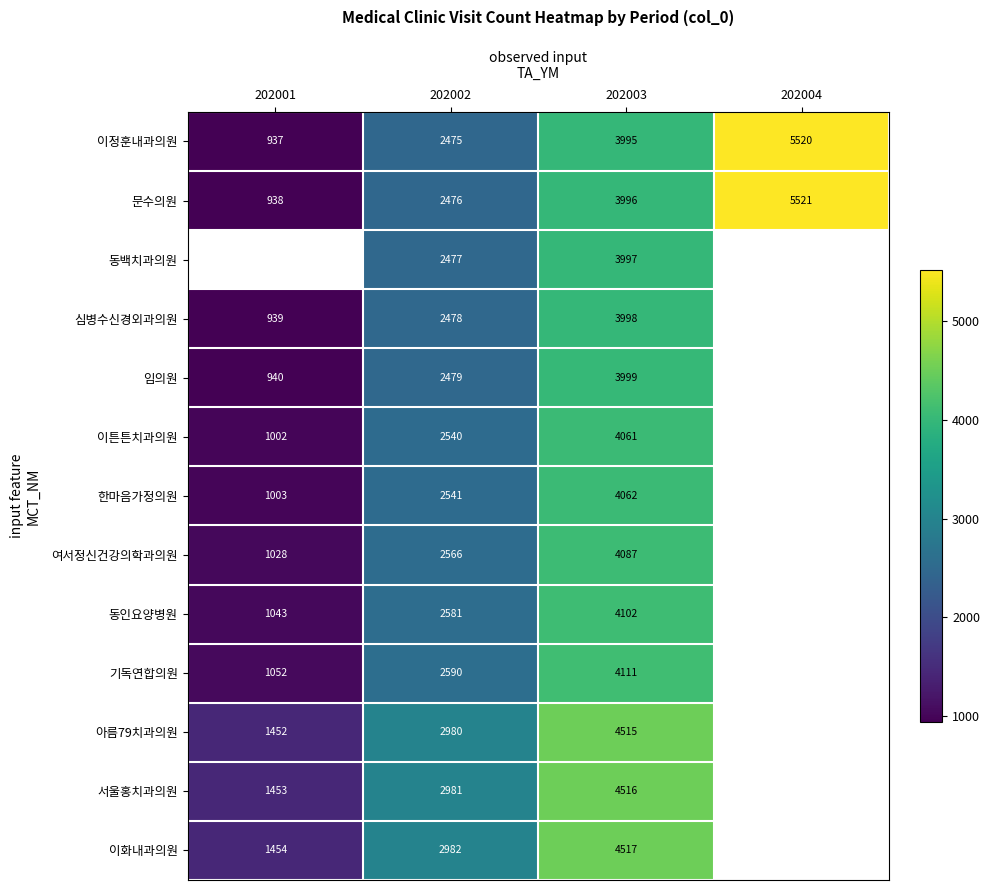

True or false: 기독연합의원 has a value of 5616 at 202003.

False